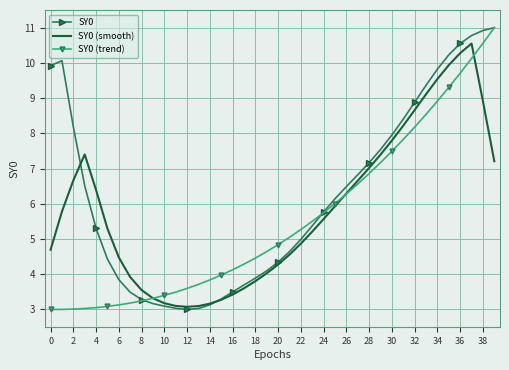

What is the smallest value displayed?

3.0